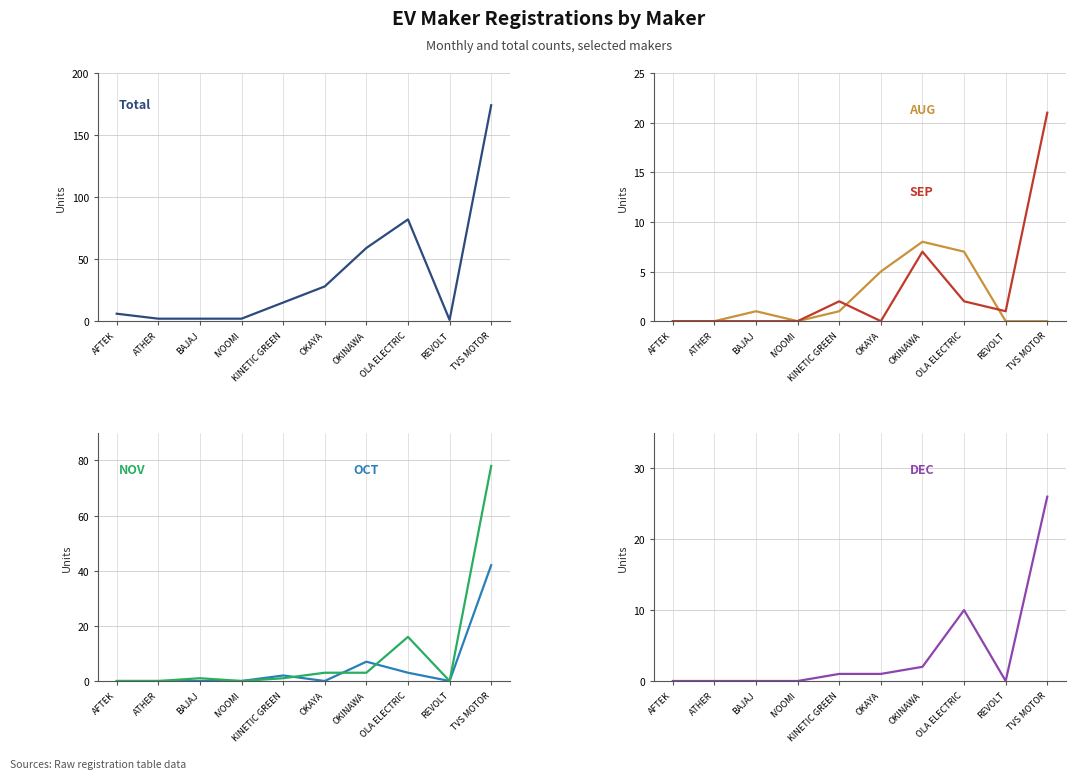

True or false: TOTAL and OCT cross at least once.

False